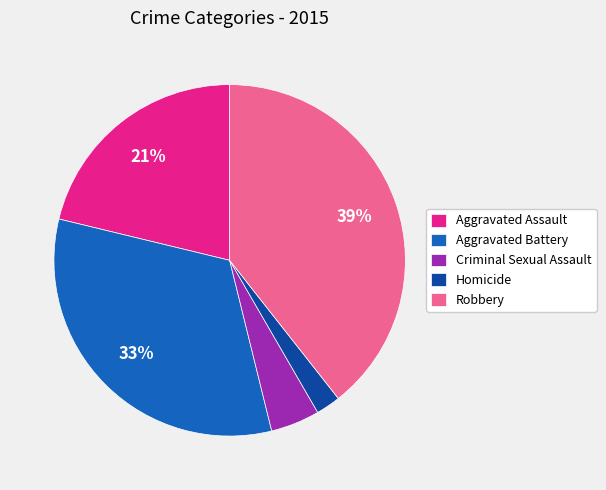

Does any single category account for the majority?

No